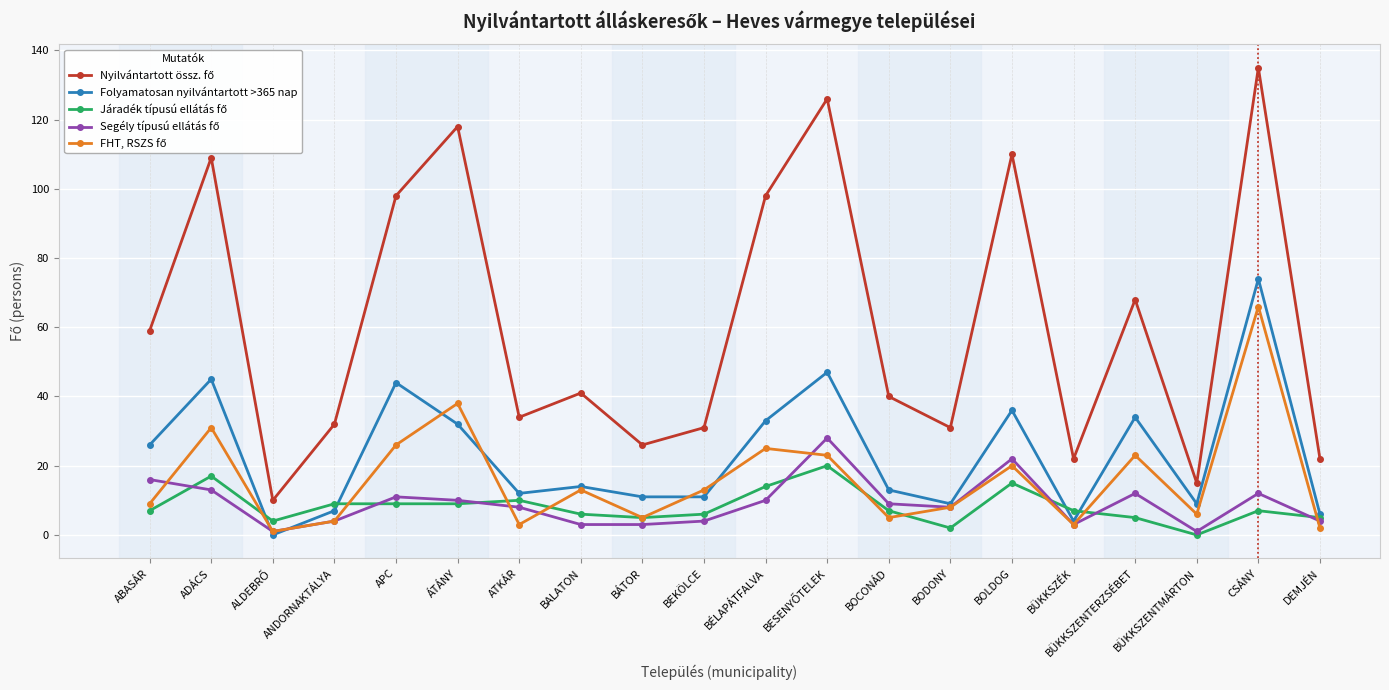

What is the total value across all series at BÉLAPÁTFALVA?

180